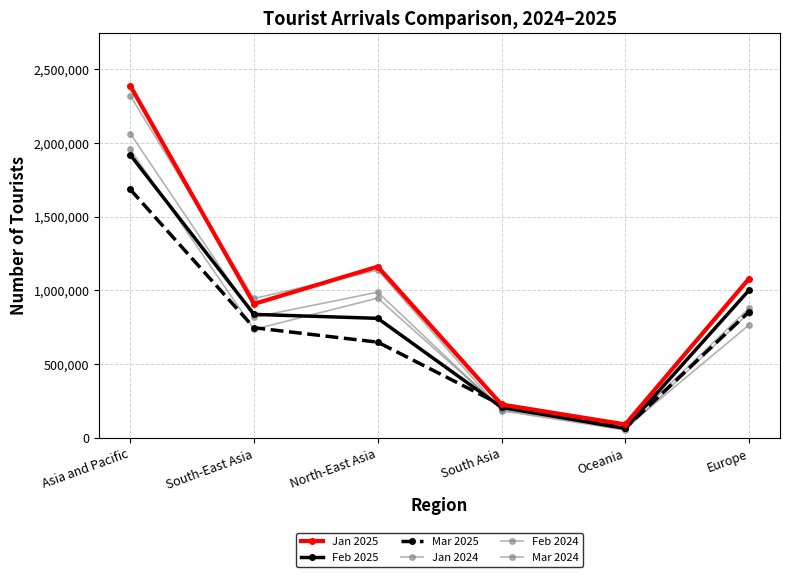

The value of Feb 2025 at South-East Asia is 837071. True or false?

True